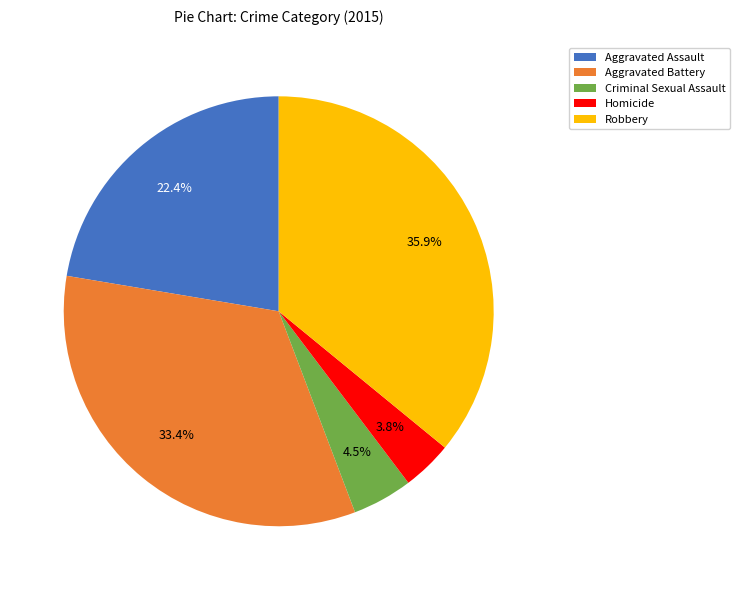

What percentage is NOT represented by Aggravated Battery?

66.6%